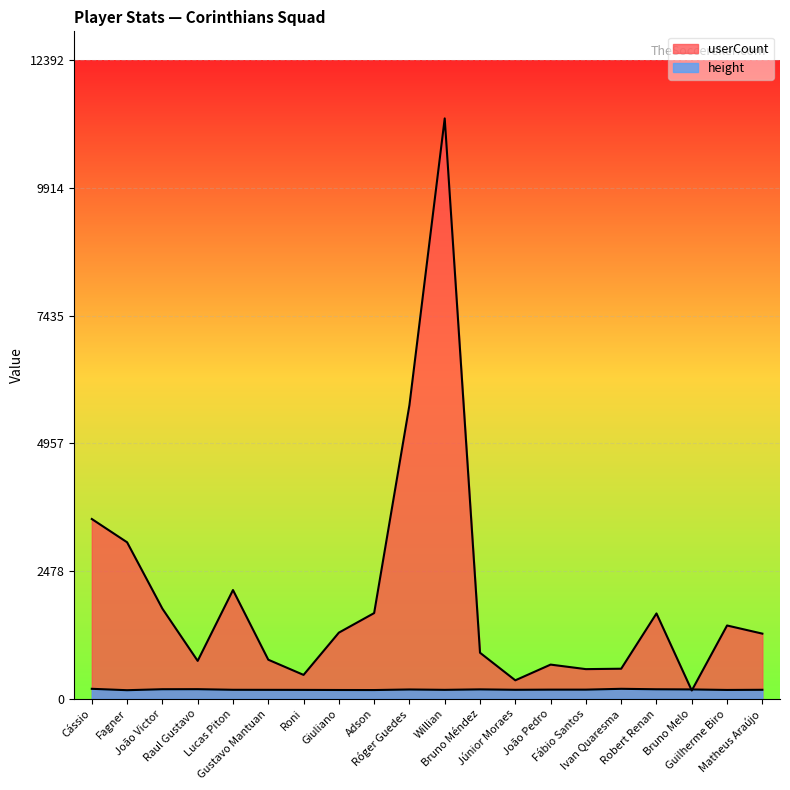

Is the value of userCount at Bruno Méndez greater than the value of height at Roni?

Yes